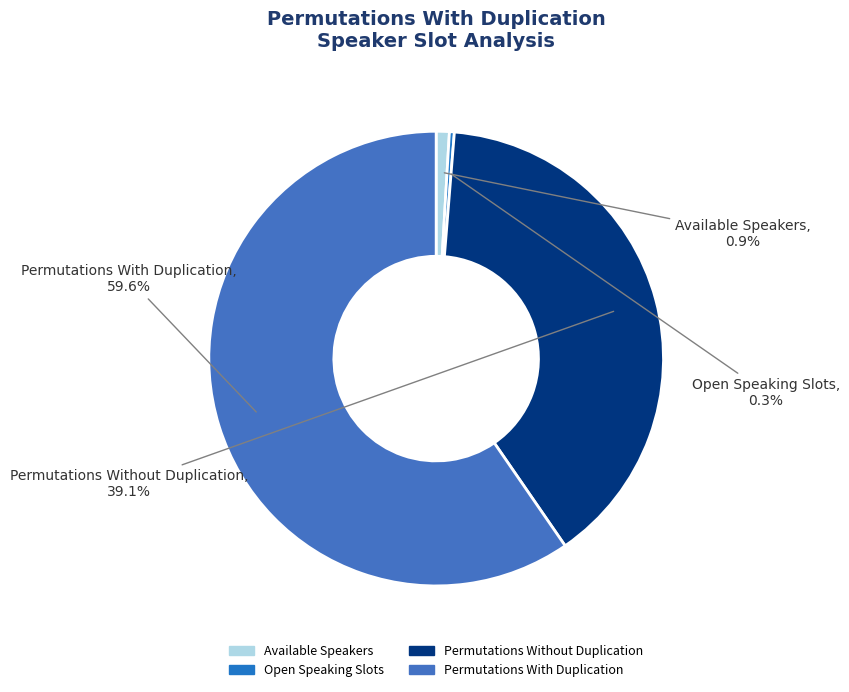

True or false: Open Speaking Slots accounts for 0% of the total.

True